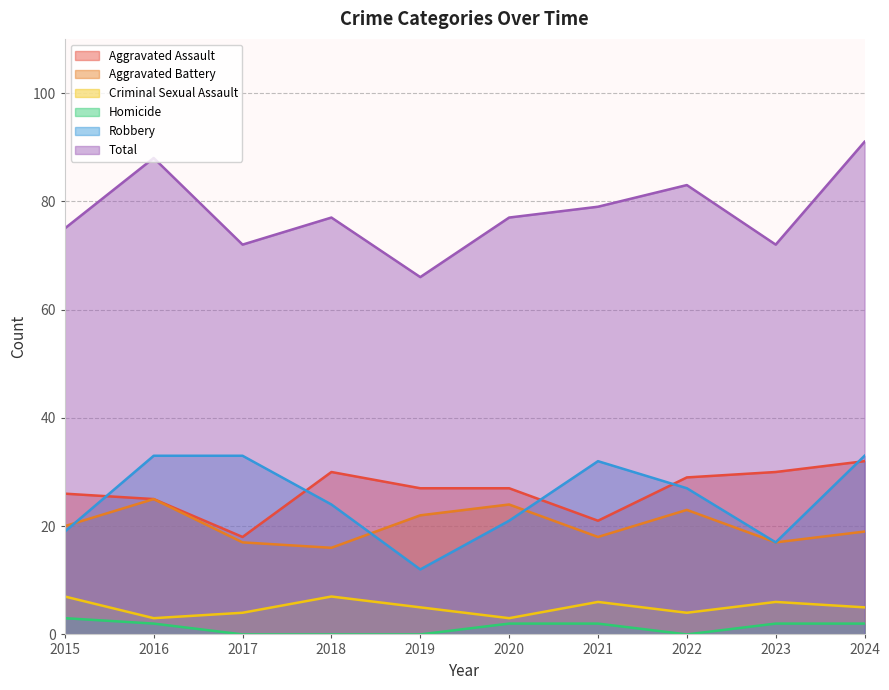

What is the difference between the highest and lowest values at 2021?

77